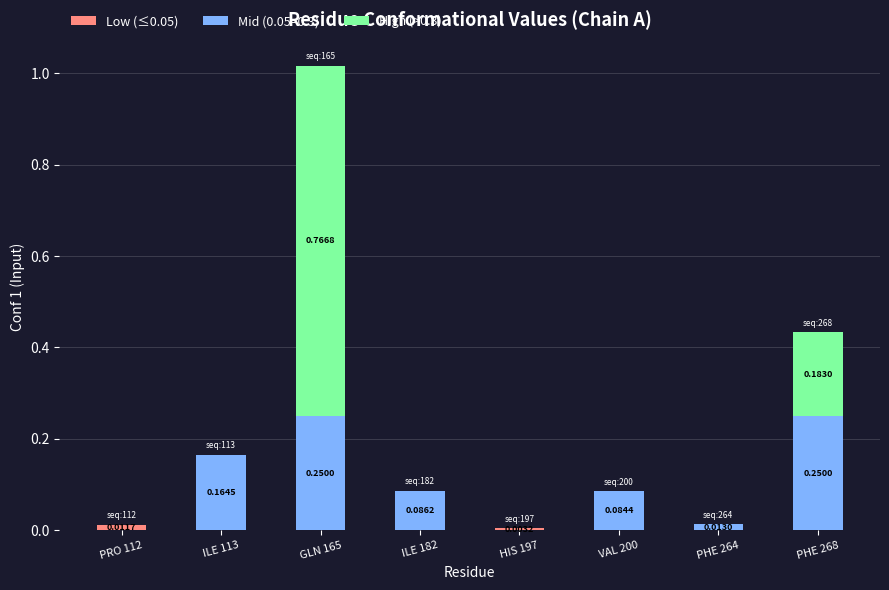

At which category is the sum across all series the highest?

GLN 165